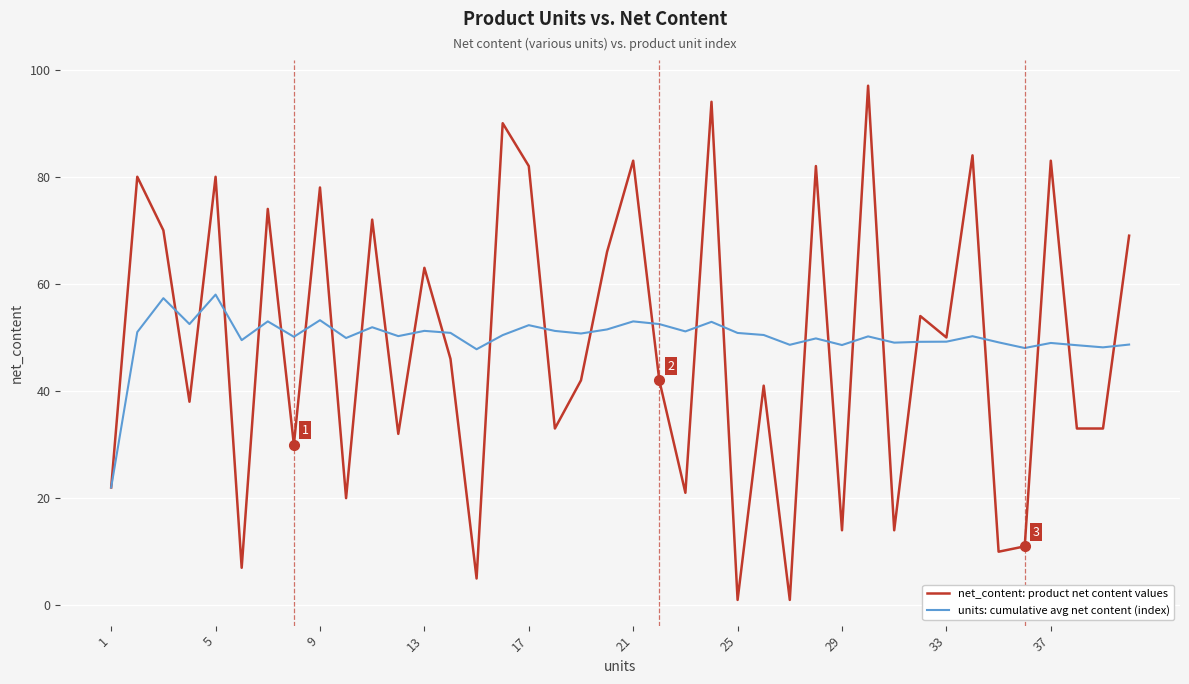

What is the difference between the second highest and second lowest values in the net_content: product net content values series?

93.0